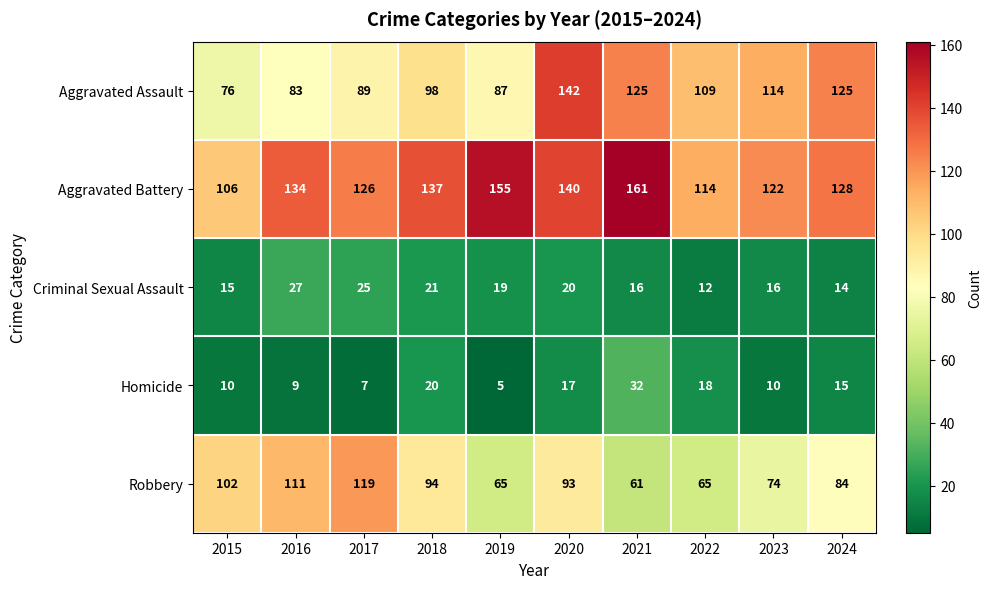

What is the approximate value of Aggravated Assault at 2023, to the nearest 5?

115